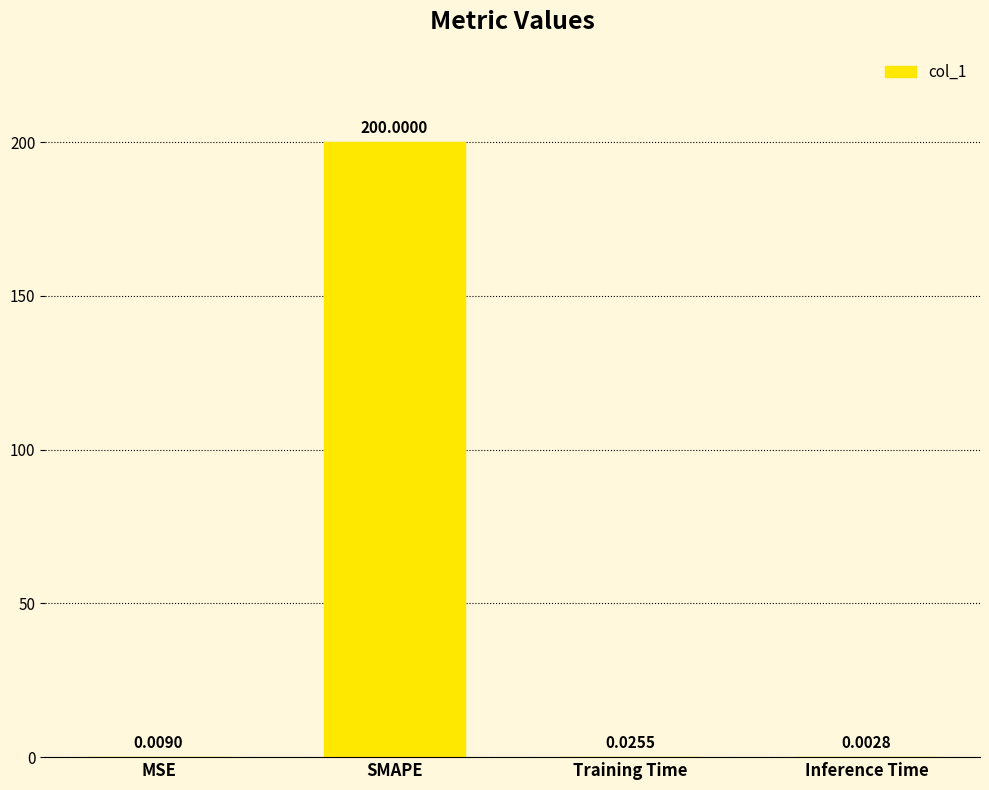

Are the bars horizontal?

No